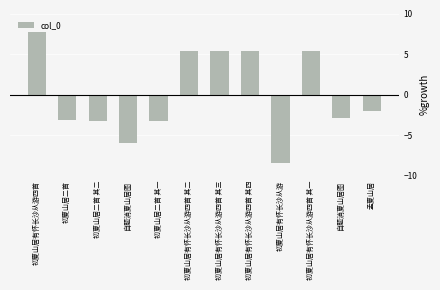

What is the value of the 3rd bar from the left?

-3.2